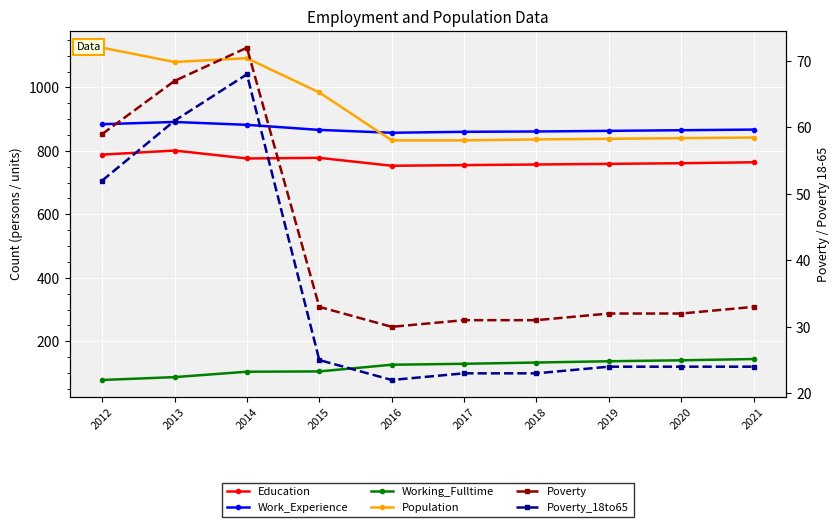

Read the Education value at 2015.

778